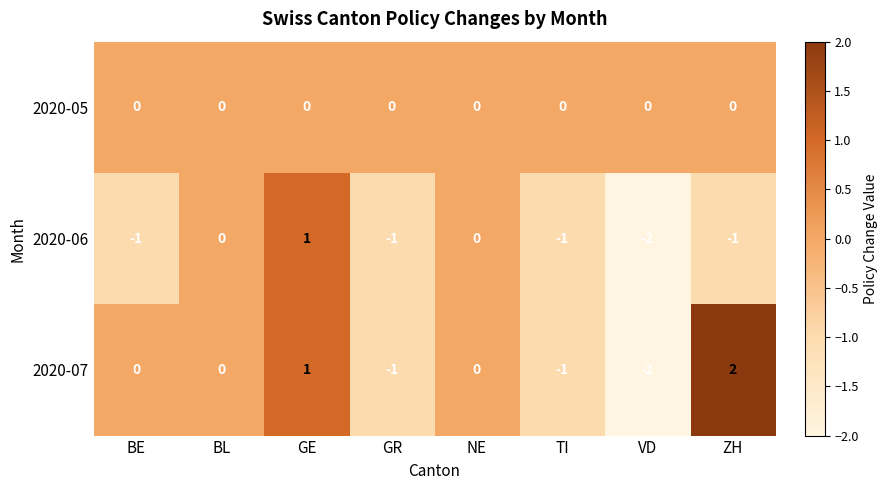

Which series has the largest total across all categories?

2020-05